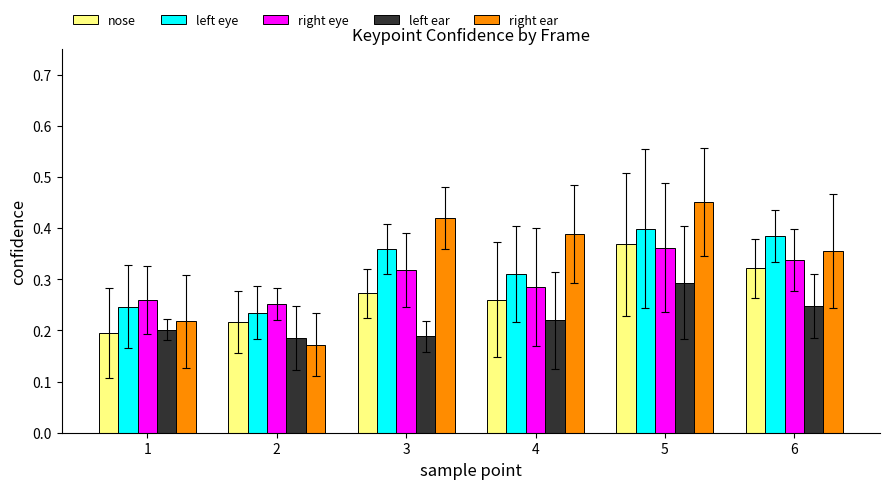

What is the sum of the left eye values at 5 and 3?

0.8